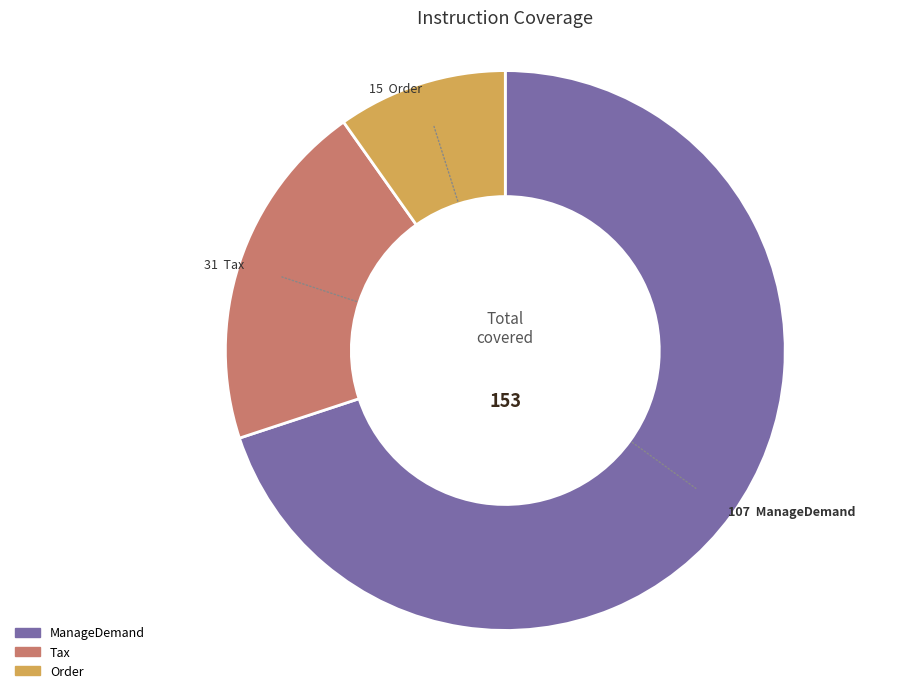

How many slices are in this pie chart?

3